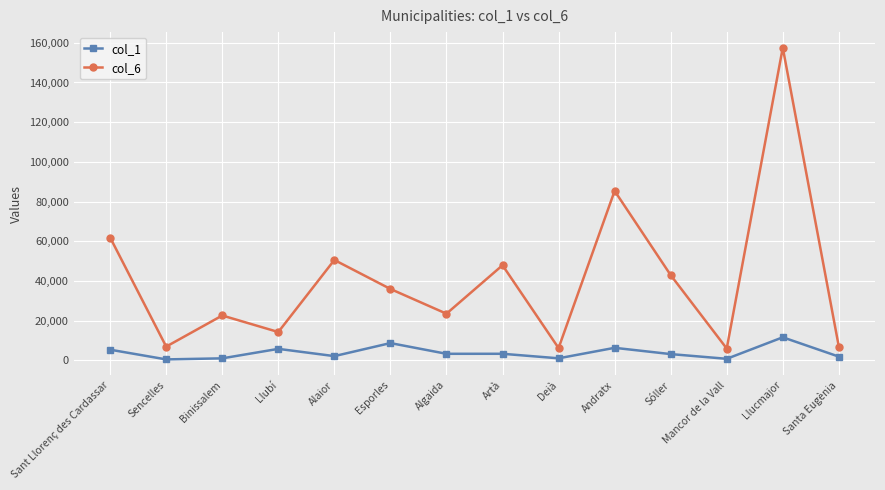

What is the label of the 12th point from the right?

Binissalem